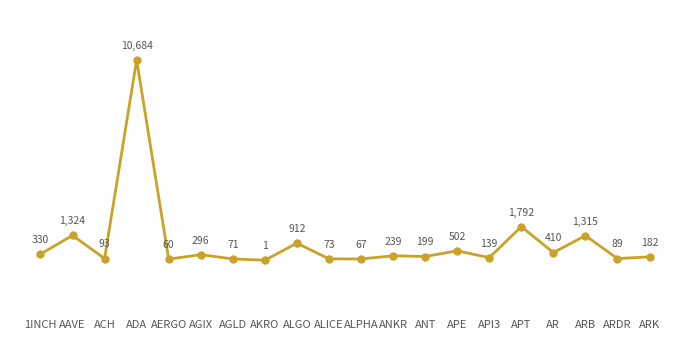

What is the maximum value shown in the chart?

10683996687